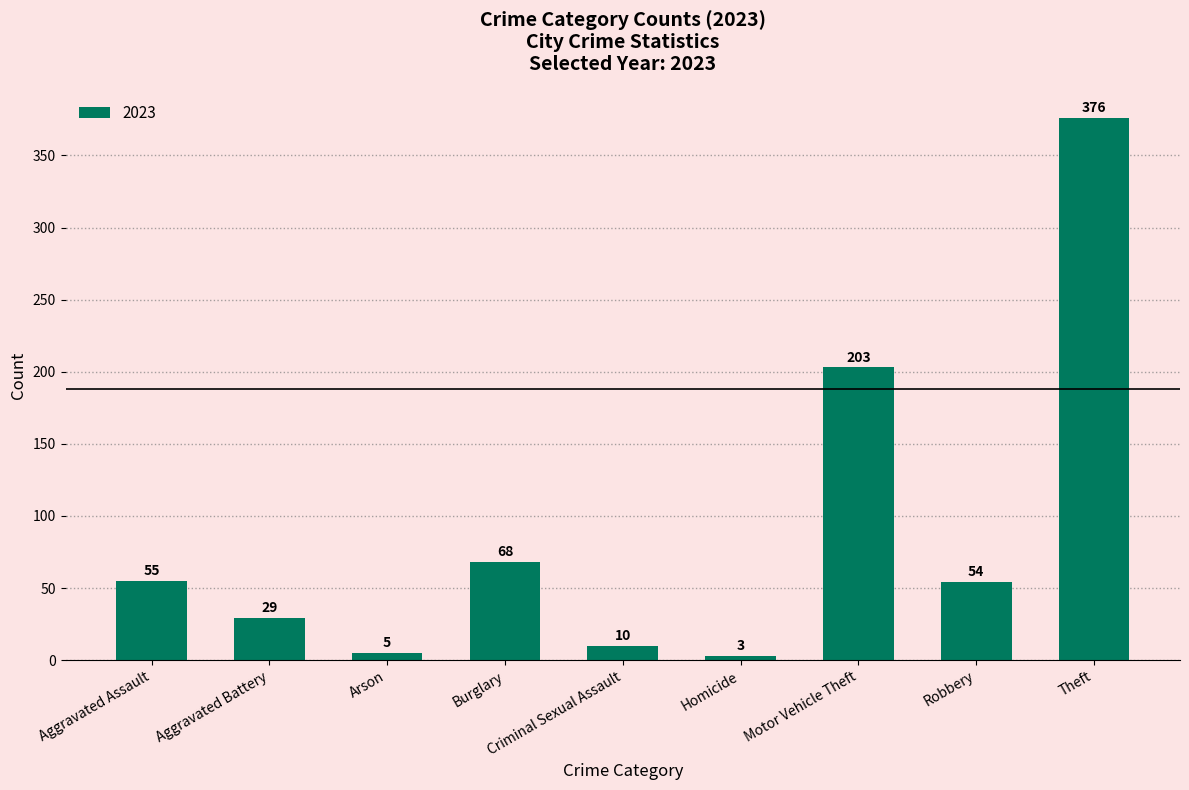

The value at Aggravated Battery is 29. True or false?

True